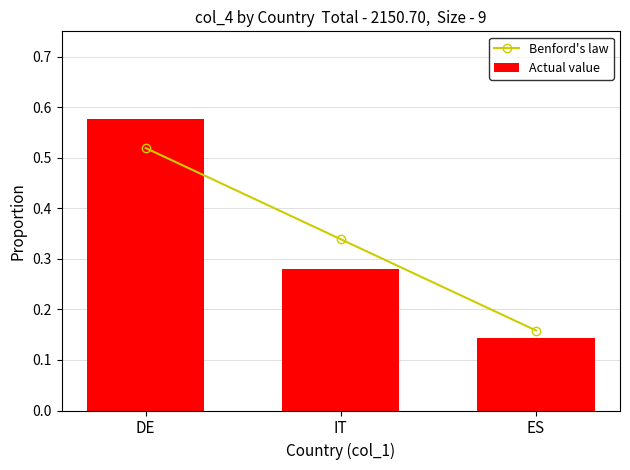

Rank the series by their average value, from lowest to highest.

Actual value, Benford's law